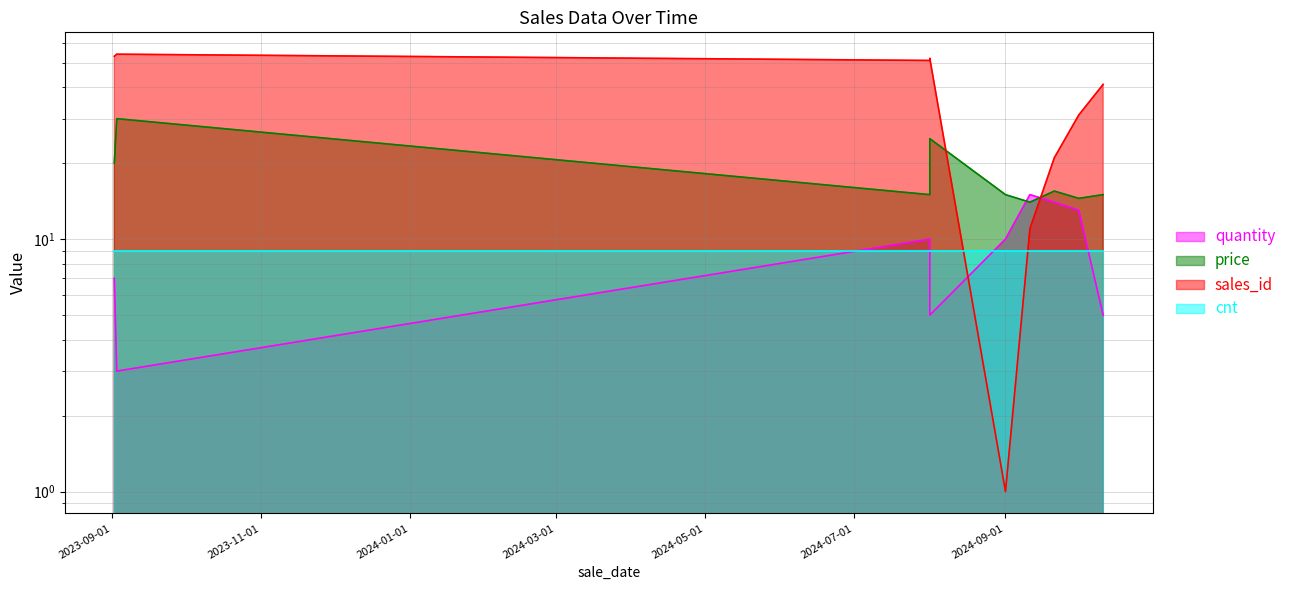

Which category has the highest value in the price series?

2023-09-03